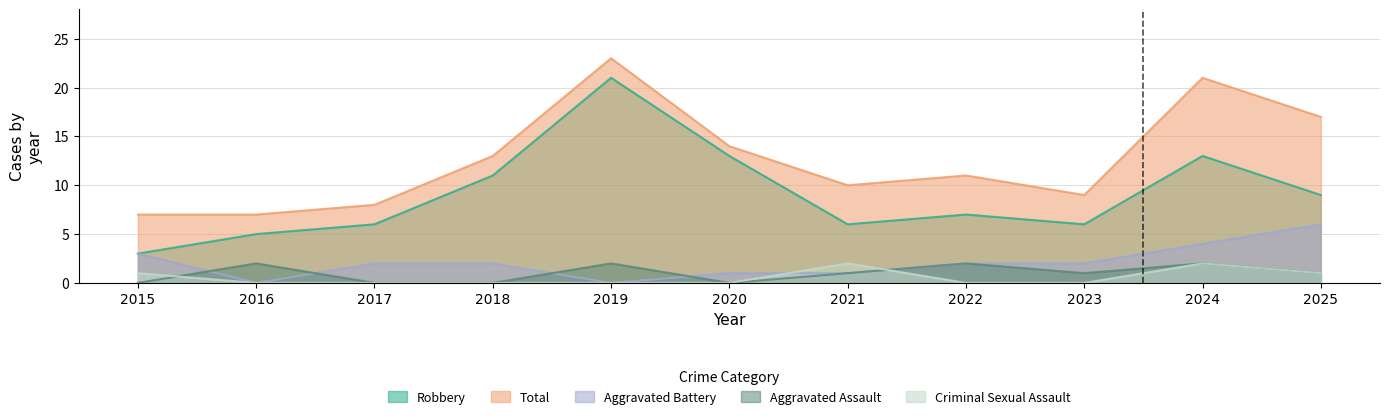

Between 2019 and 2025, which series saw the biggest shift?

Robbery